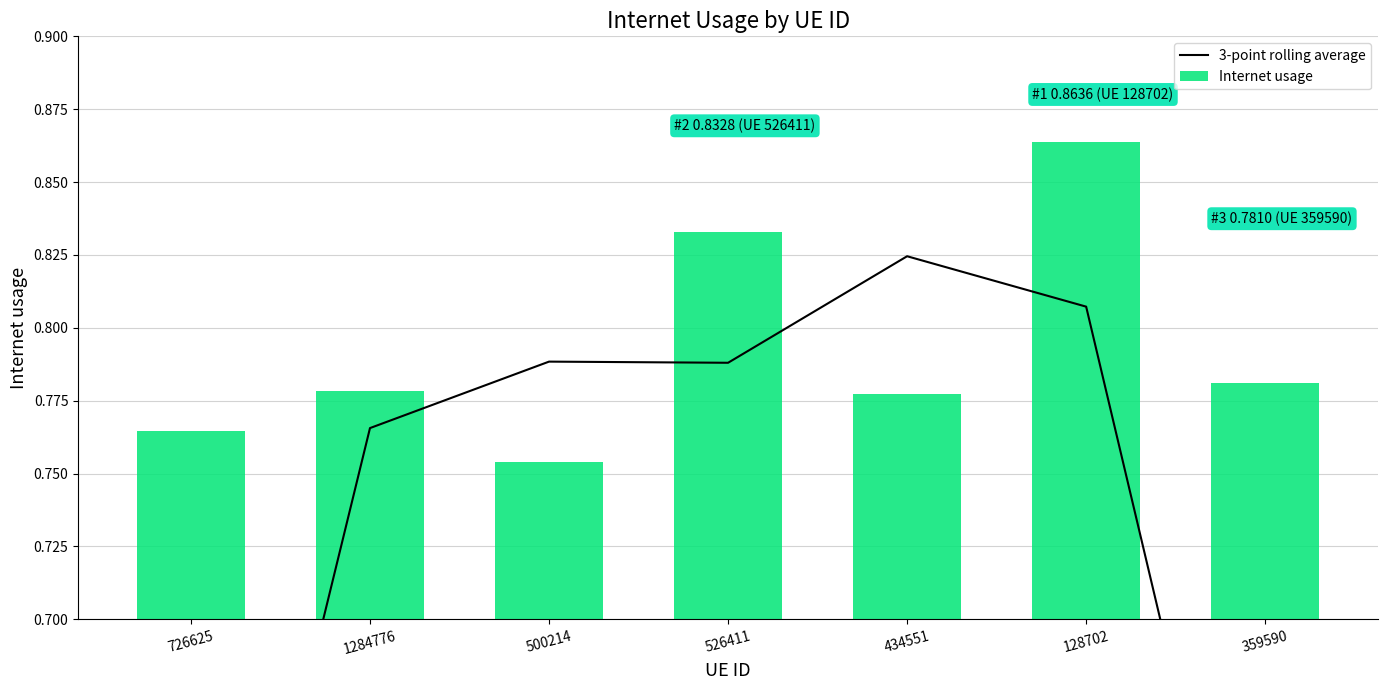

Which series has the widest spread of values?

3-point rolling average